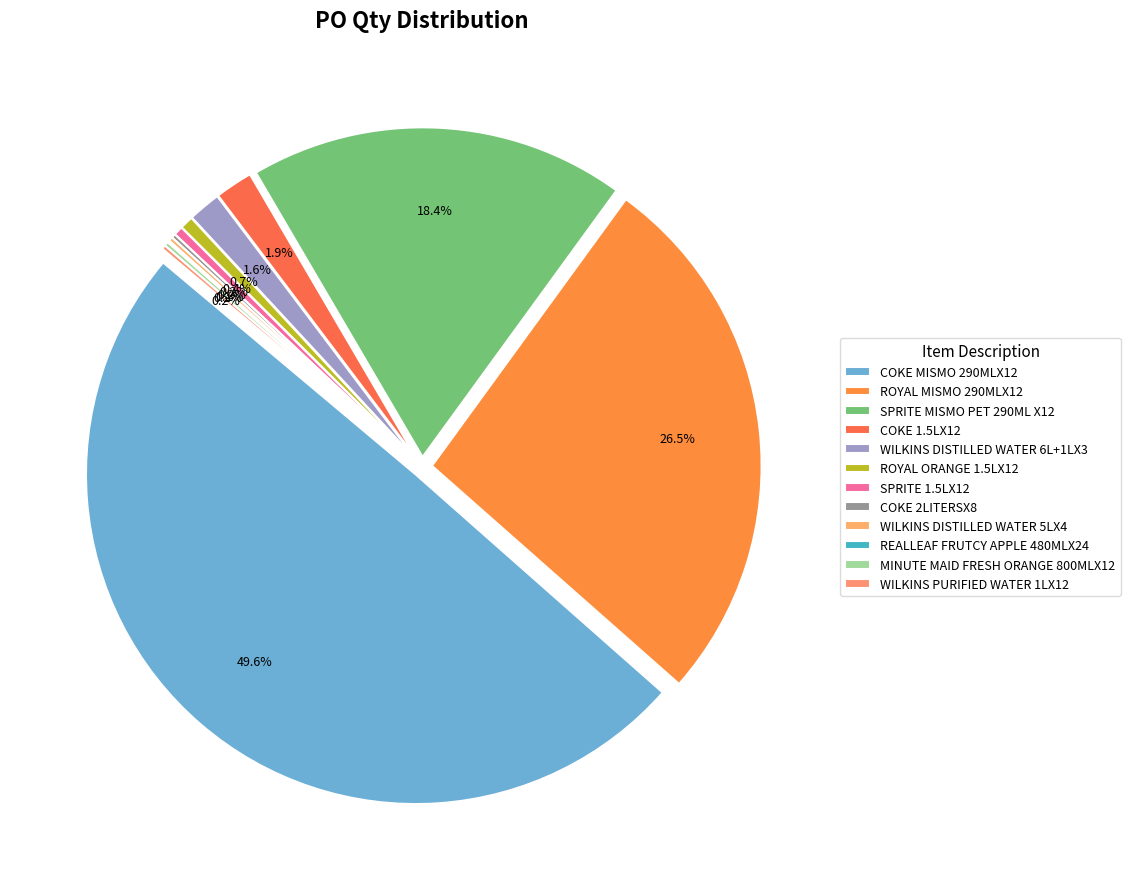

The ROYAL ORANGE 1.5LX12 slice represents 15% of the pie. True or false?

False